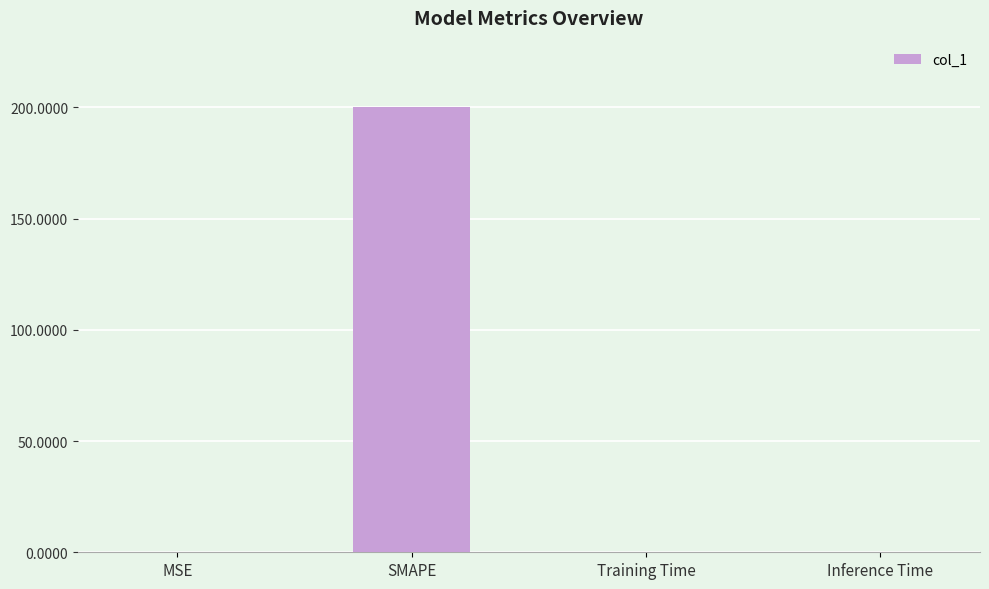

Which has a higher value, Inference Time or SMAPE?

SMAPE